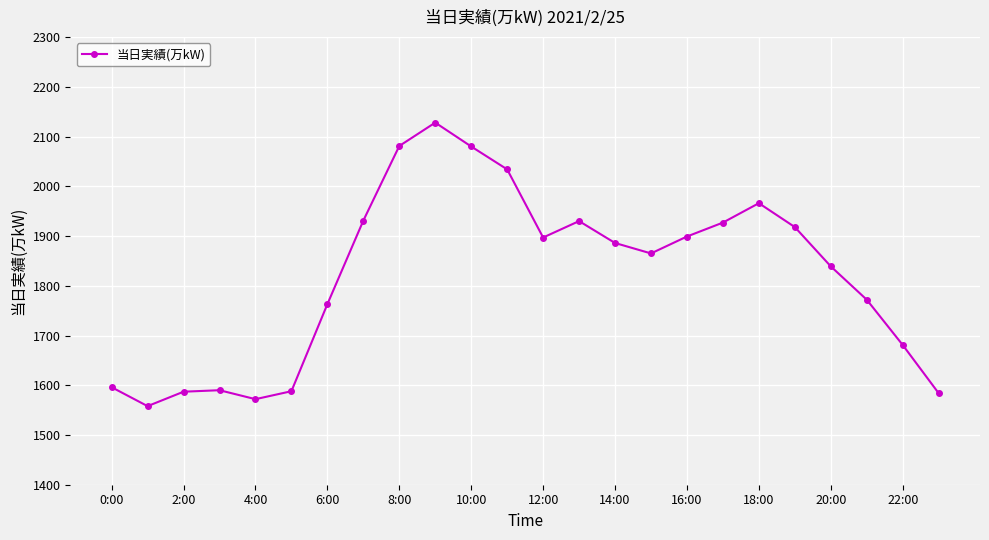

What is the value of the 3rd point from the left?

1587